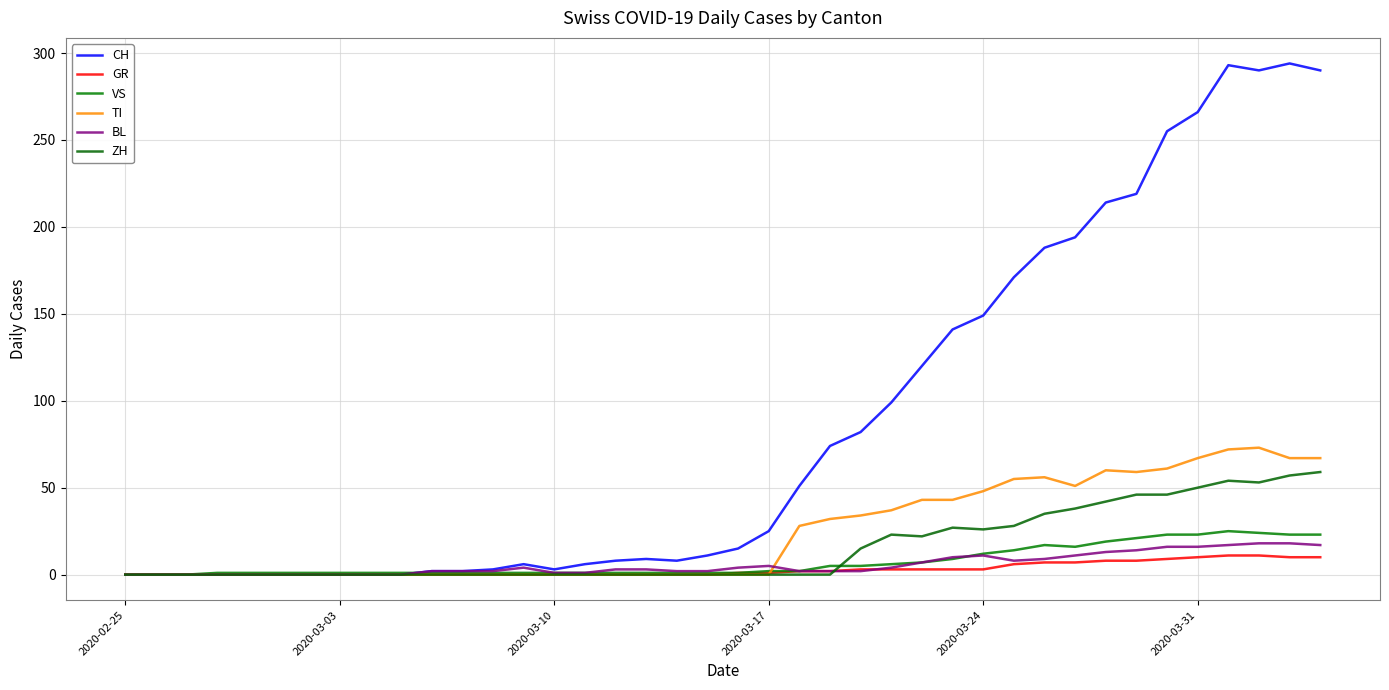

Does the chart have visible grid lines?

Yes